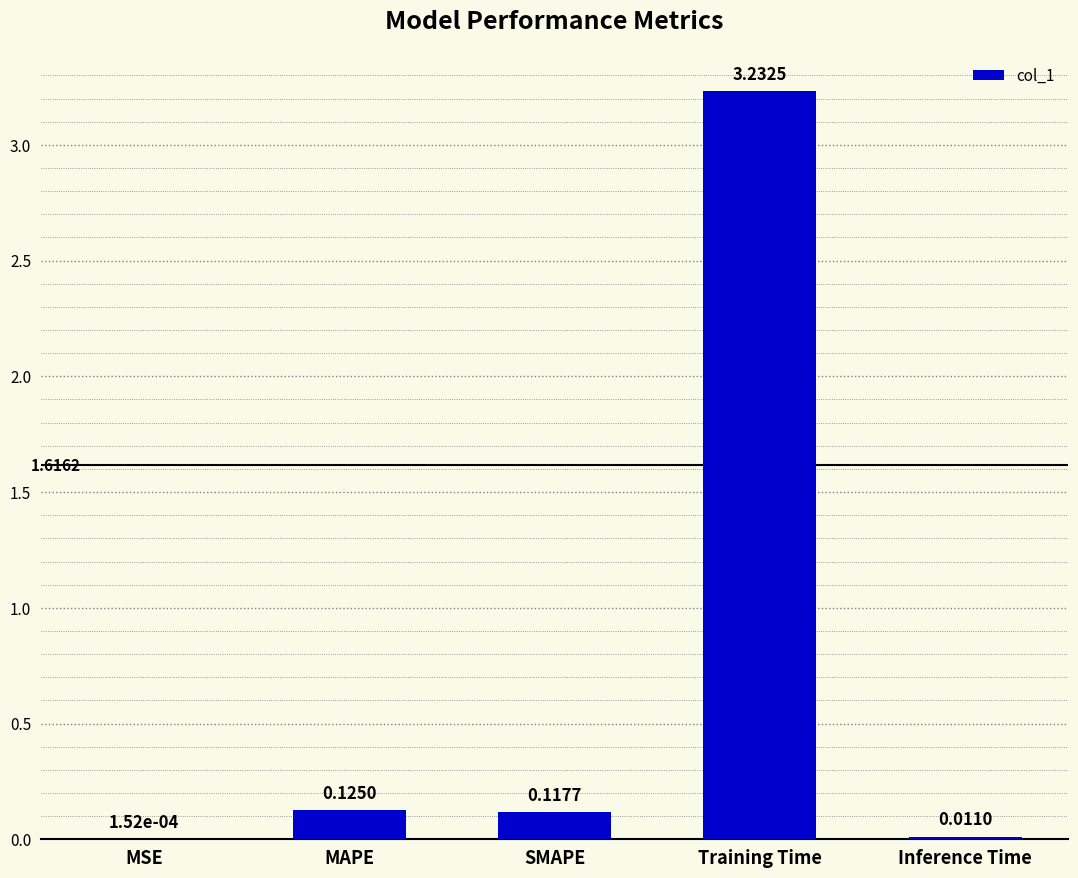

Where is the data nearest to the value 1?

MAPE